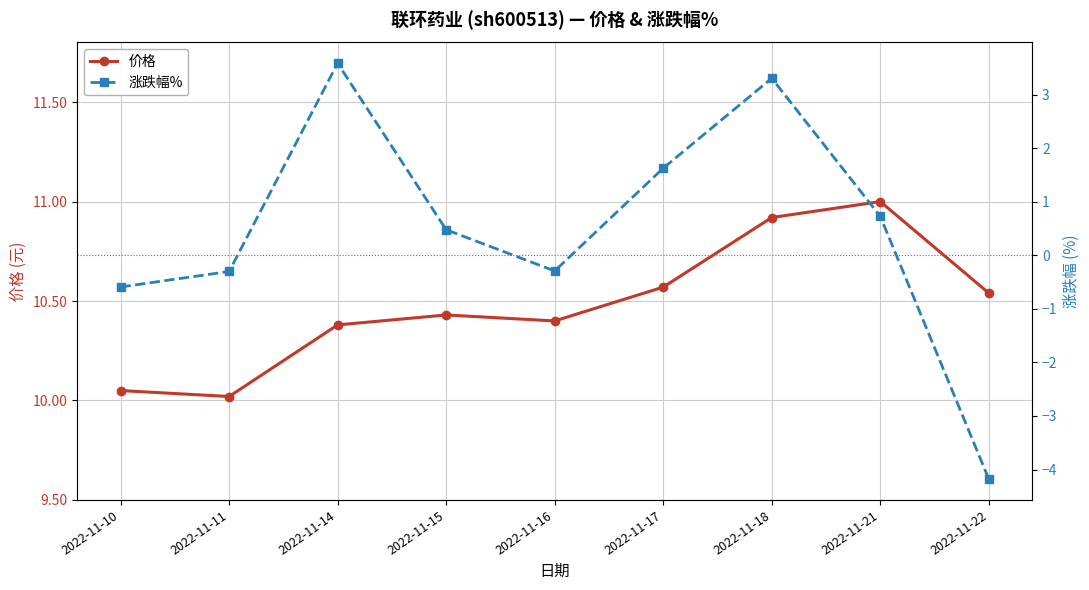

What is the spread (max minus min) of values at 2022-11-22?

14.7